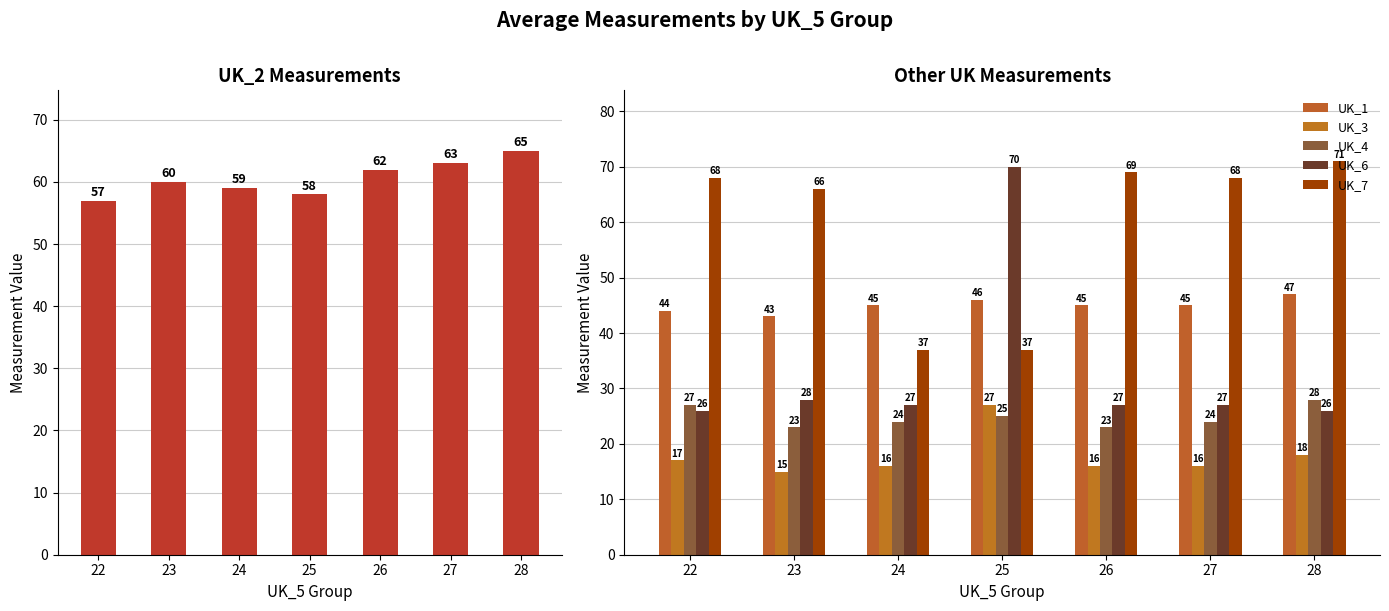

Is it true that UK_1 equals 44 at 22?

True